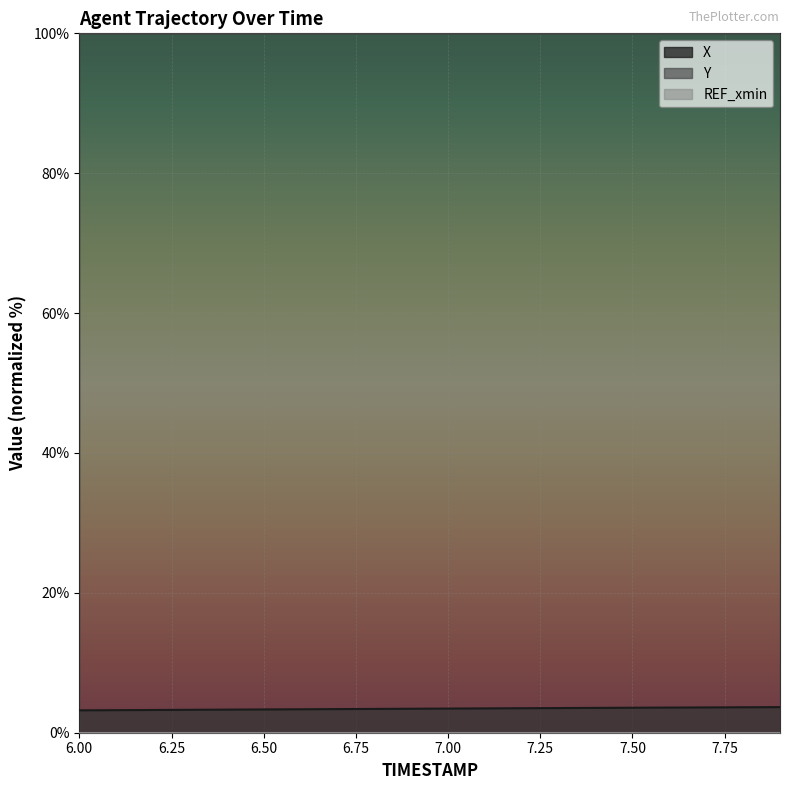

Read the X value at 7.00.

3.5